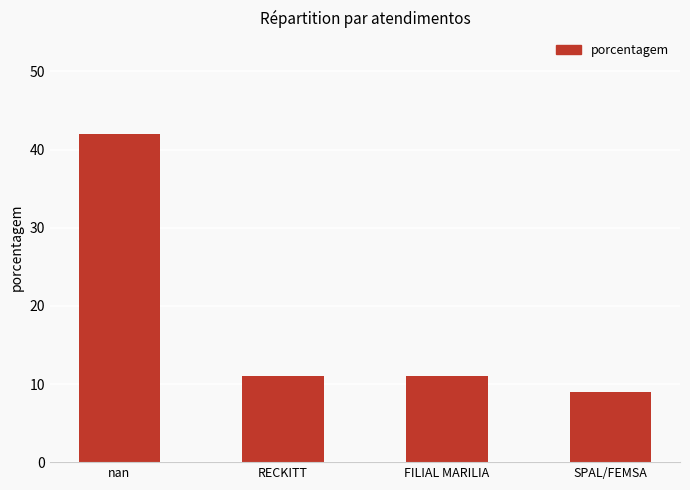

What is the smallest value displayed?

9